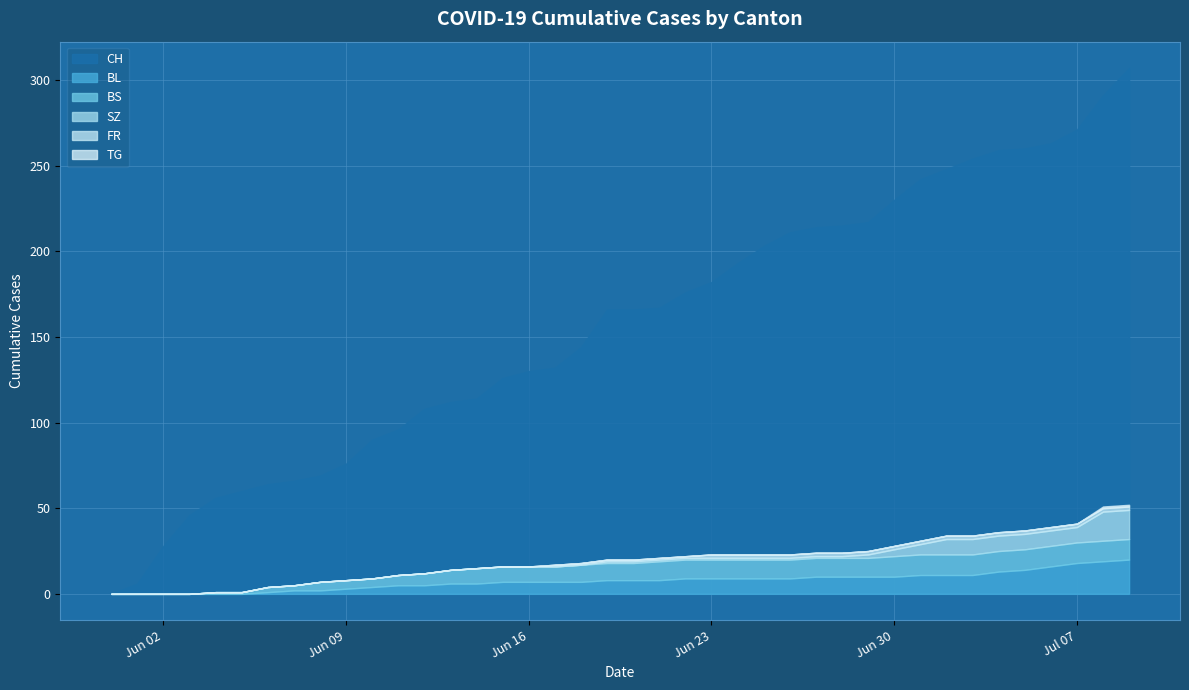

Rank the categories by BL value from lowest to highest.

2020-05-31, 2020-06-01, 2020-06-02, 2020-06-03, 2020-06-04, 2020-06-05, 2020-06-06, 2020-06-07, 2020-06-08, 2020-06-09, 2020-06-10, 2020-06-11, 2020-06-12, 2020-06-13, 2020-06-14, 2020-06-15, 2020-06-16, 2020-06-17, 2020-06-18, 2020-06-19, 2020-06-20, 2020-06-21, 2020-06-22, 2020-06-23, 2020-06-24, 2020-06-25, 2020-06-26, 2020-06-27, 2020-06-28, 2020-06-29, 2020-06-30, 2020-07-01, 2020-07-02, 2020-07-03, 2020-07-04, 2020-07-05, 2020-07-06, 2020-07-07, 2020-07-08, 2020-07-09